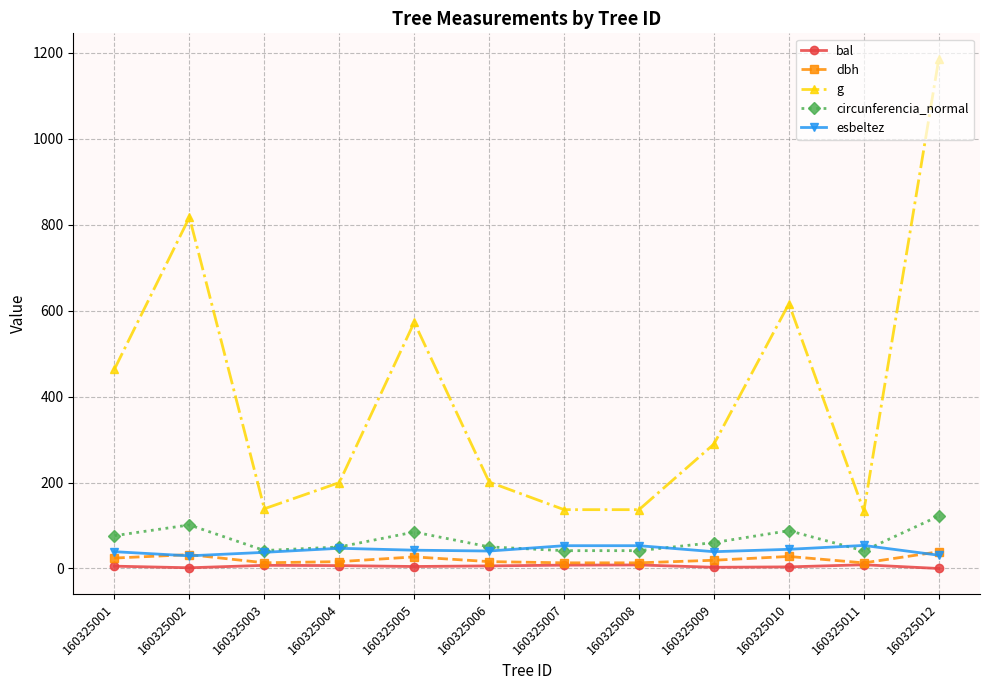

True or false: esbeltez has more than 1 interior local peaks.

True